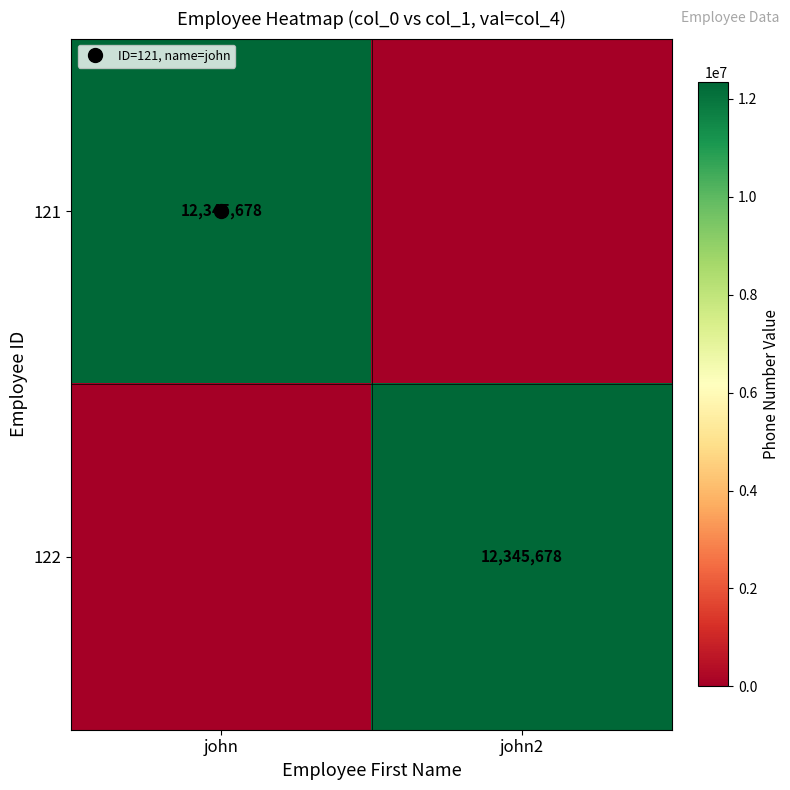

Rank the series at john from lowest to highest value.

122, 121